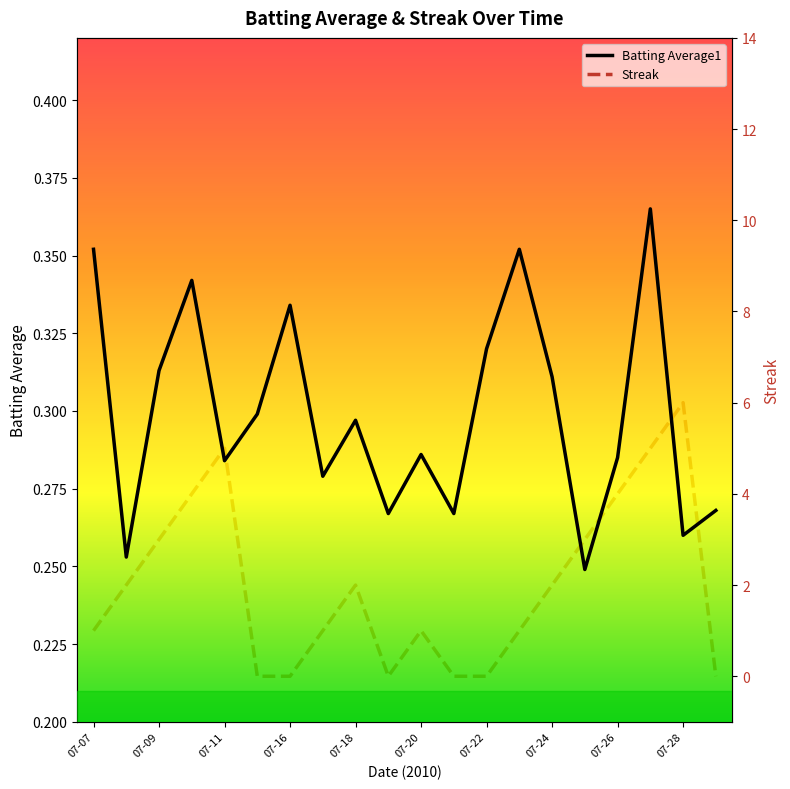

List the series in order of their peak value, highest first.

Streak, Batting Average1